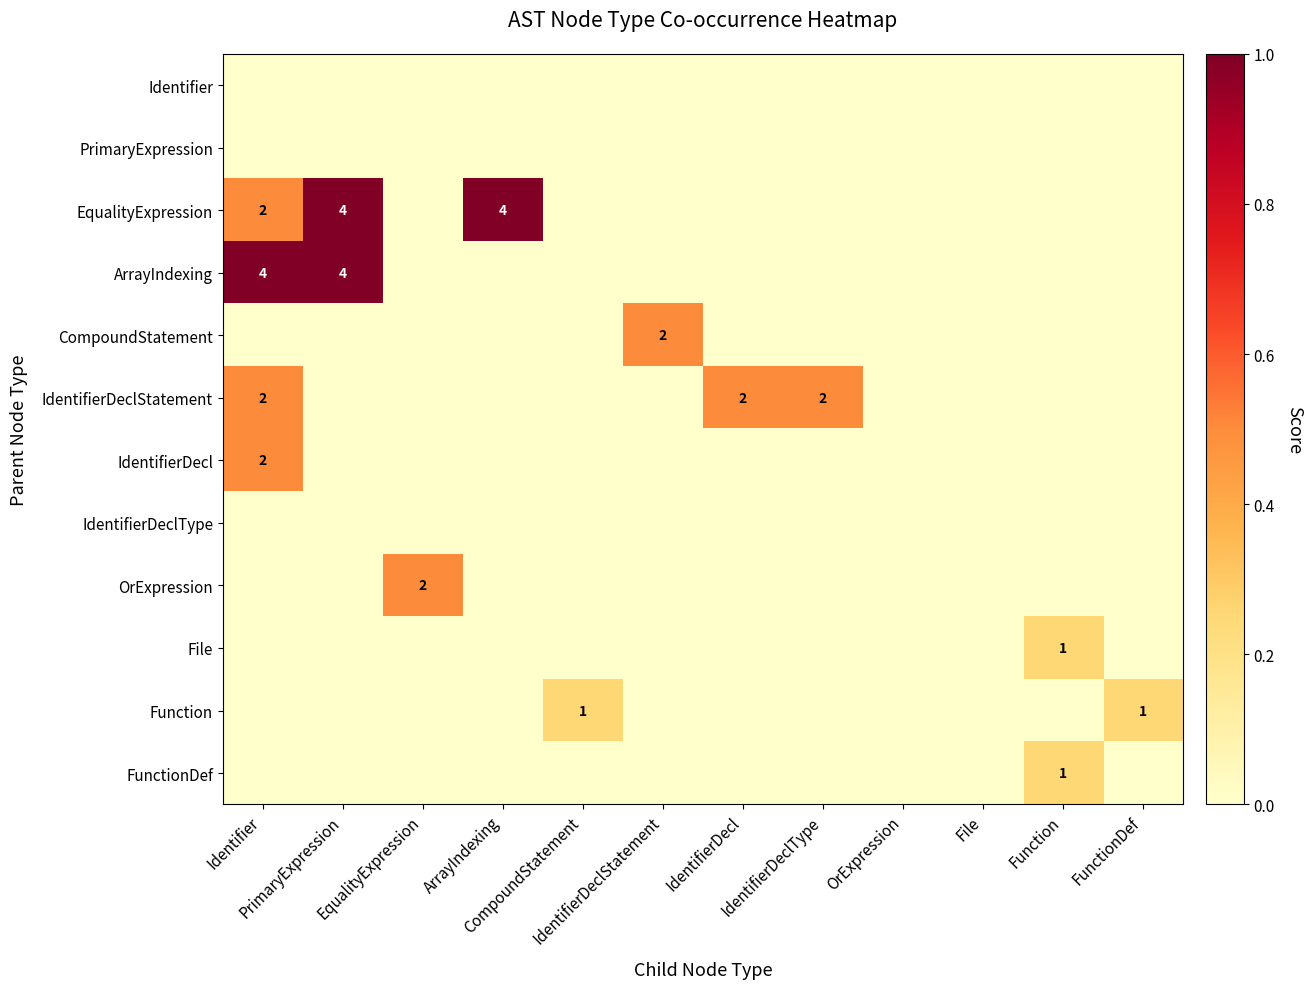

List the labels in order of IdentifierDeclStatement value, smallest first.

PrimaryExpression, EqualityExpression, ArrayIndexing, CompoundStatement, IdentifierDeclStatement, OrExpression, File, Function, FunctionDef, Identifier, IdentifierDecl, IdentifierDeclType